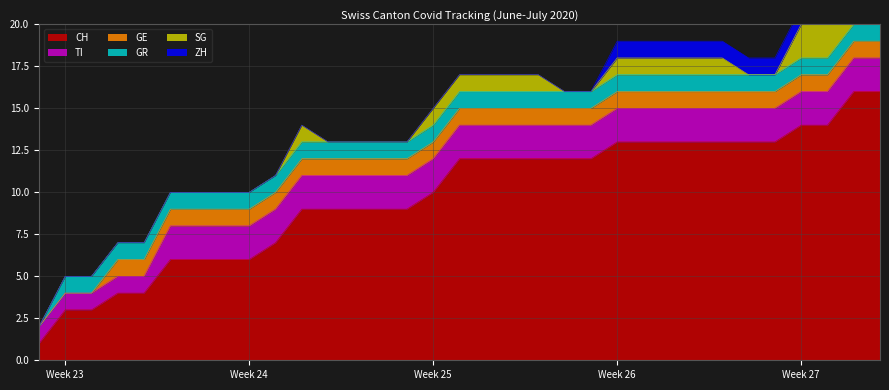

Does the chart display data point markers on the line(s)?

No